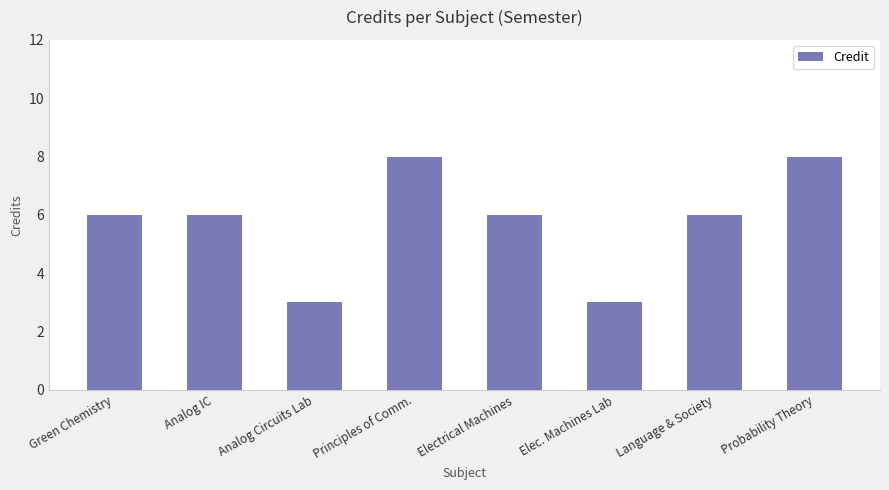

The chart shows a value of 8 at Principles of Comm.. True or false?

True